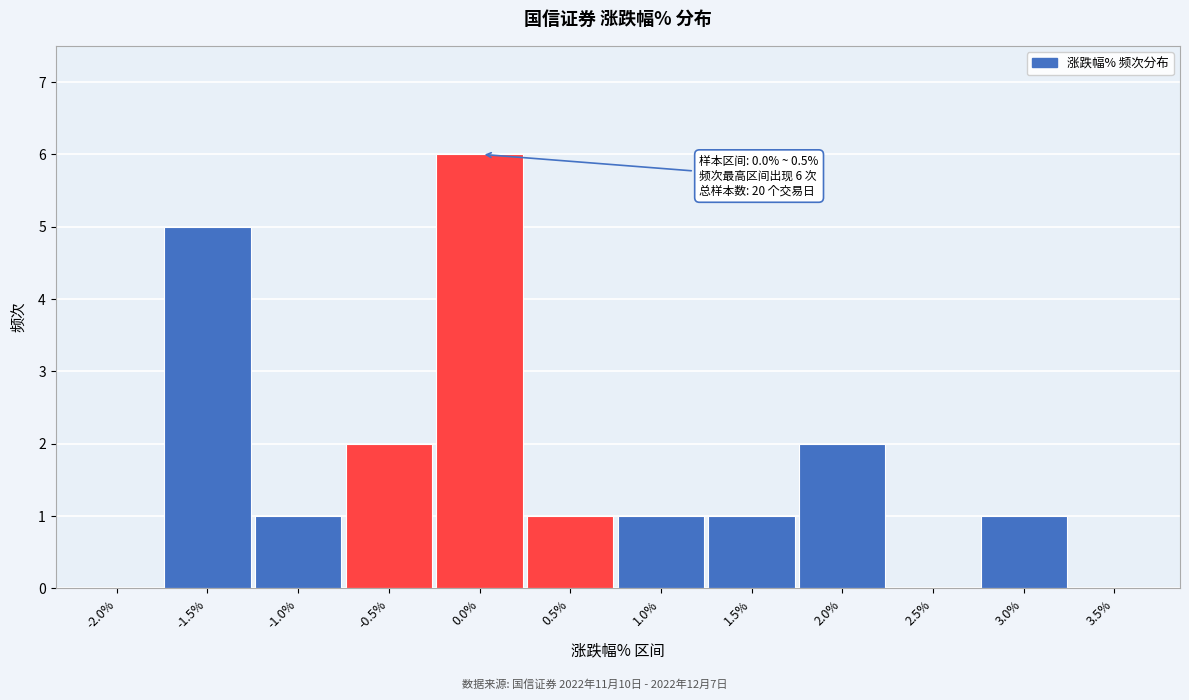

Reading left to right, extract all data points from this chart.

-2.0%=0	-1.5%=5	-1.0%=1	-0.5%=2	0.0%=6	0.5%=1	1.0%=1	1.5%=1	2.0%=2	2.5%=0	3.0%=1	3.5%=0